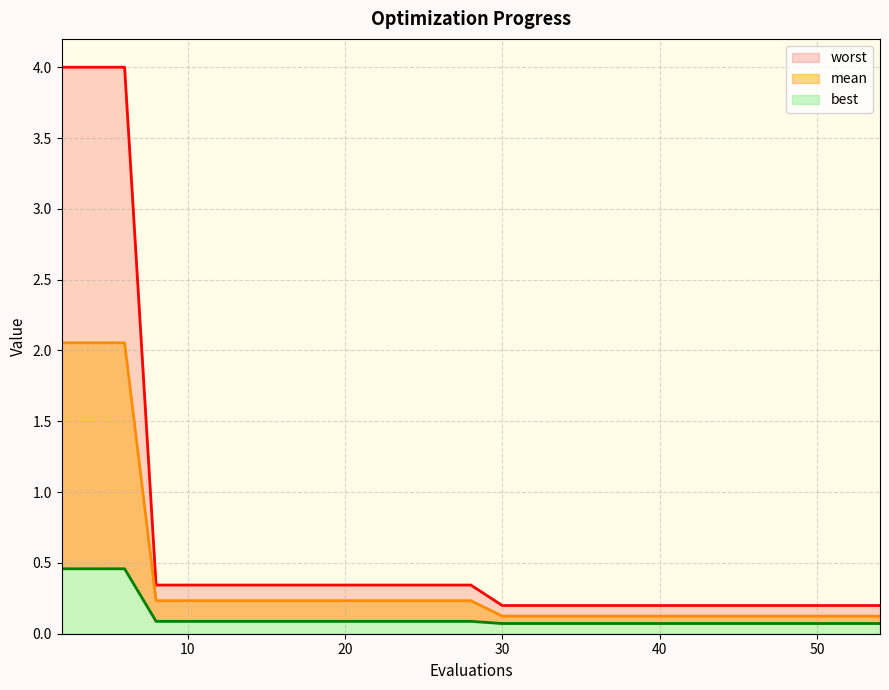

Reading right to left, transcribe all the data shown in this chart.

mean: 54=0.1	46=0.1	40=0.1	36=0.1	33=0.1	30=0.1	28=0.2	26=0.2	24=0.2	22=0.2	20=0.2	18=0.2	16=0.2	14=0.2	12=0.2	10=0.2	8=0.2	6=2.1	4=2.1	2=2.1
best: 54=0.1	46=0.1	40=0.1	36=0.1	33=0.1	30=0.1	28=0.1	26=0.1	24=0.1	22=0.1	20=0.1	18=0.1	16=0.1	14=0.1	12=0.1	10=0.1	8=0.1	6=0.5	4=0.5	2=0.5
worst: 54=0.2	46=0.2	40=0.2	36=0.2	33=0.2	30=0.2	28=0.3	26=0.3	24=0.3	22=0.3	20=0.3	18=0.3	16=0.3	14=0.3	12=0.3	10=0.3	8=0.3	6=4.0	4=4.0	2=4.0